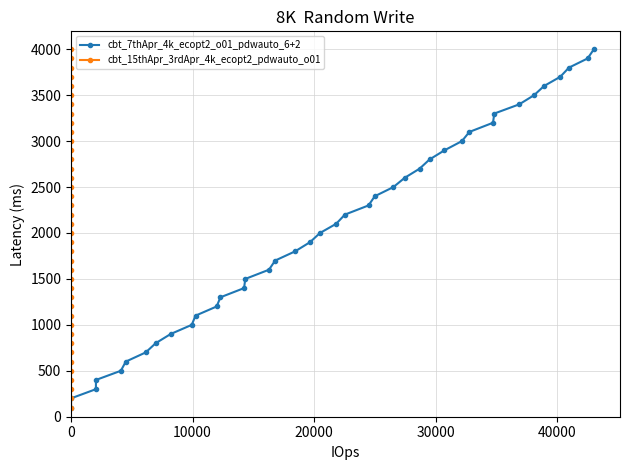

Which series has the largest total across all categories?

cbt_7thApr_4k_ecopt2_o01_pdwauto_6+2